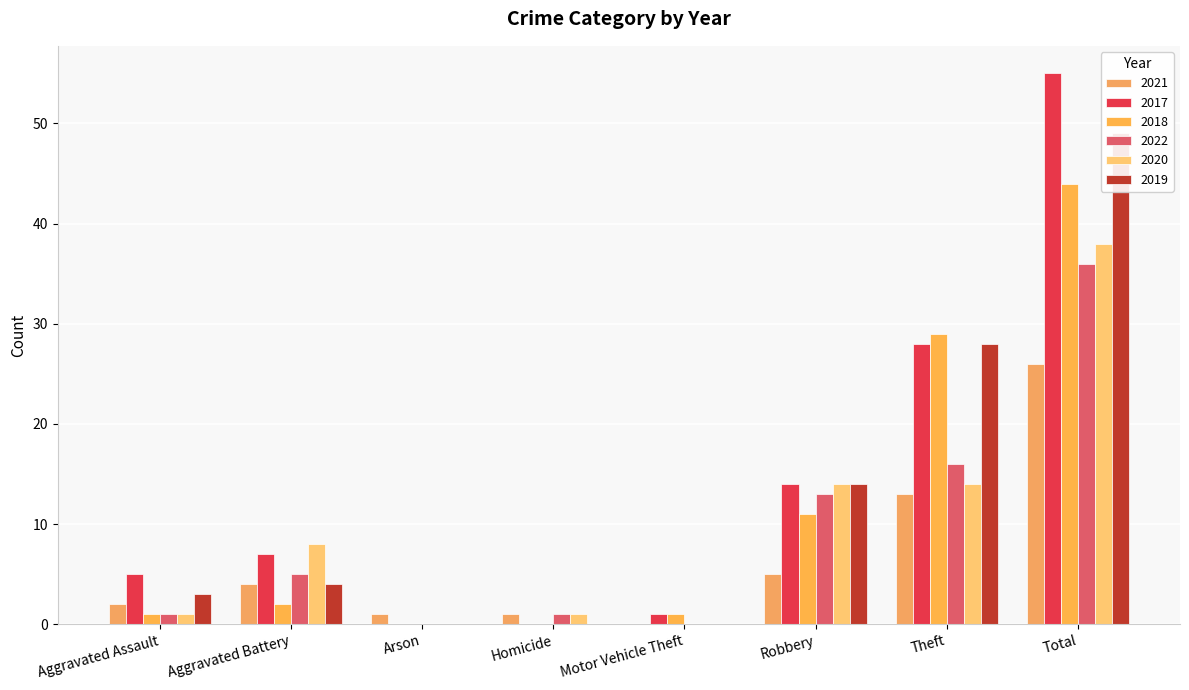

Is the value of 2020 at Aggravated Battery greater than the value of 2022 at Motor Vehicle Theft?

Yes